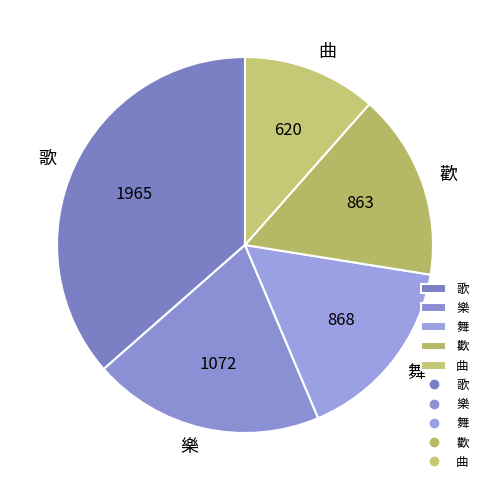

Which slice is the smallest?

曲